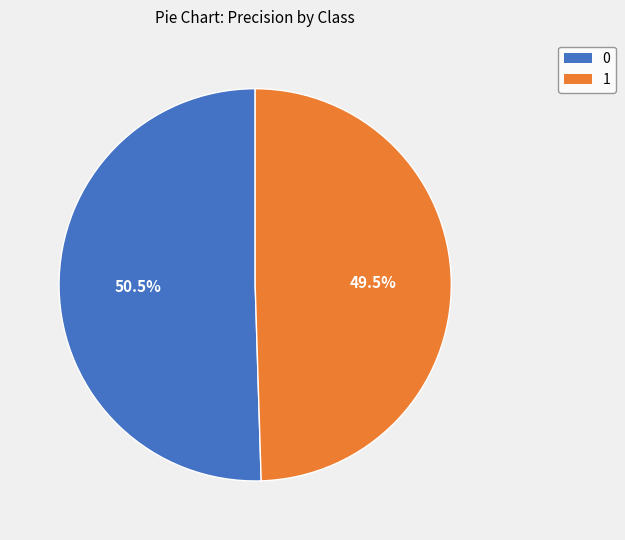

To the nearest percent, what is the difference between the 0 and 1 slice percentages?

1%